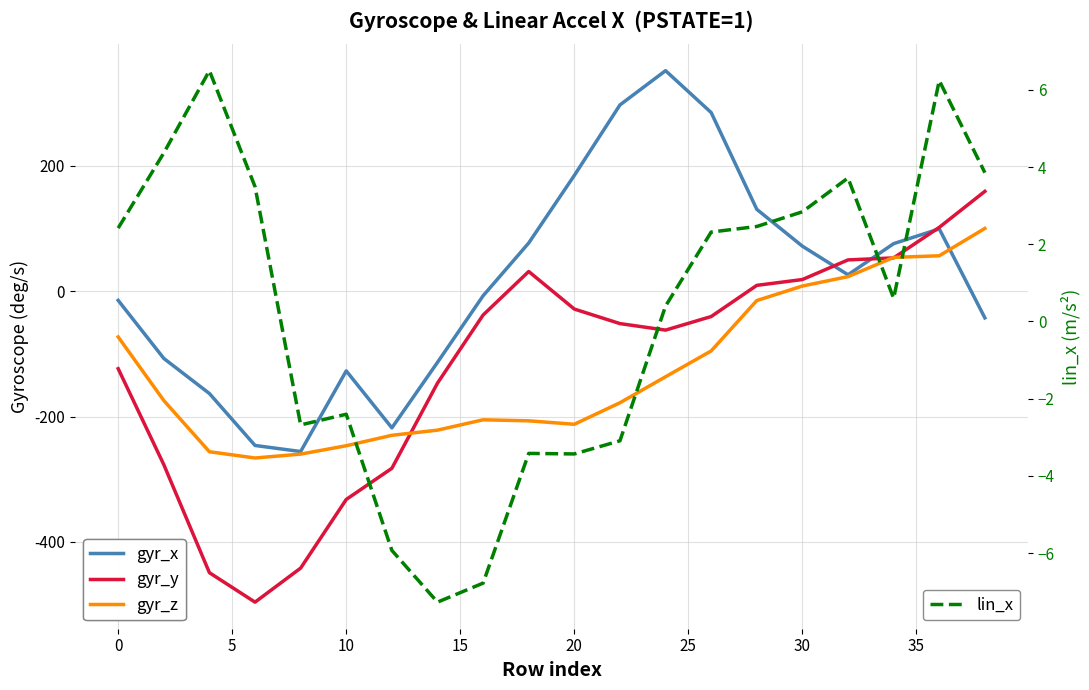

What is the highest value of the lin_x series?

6.5